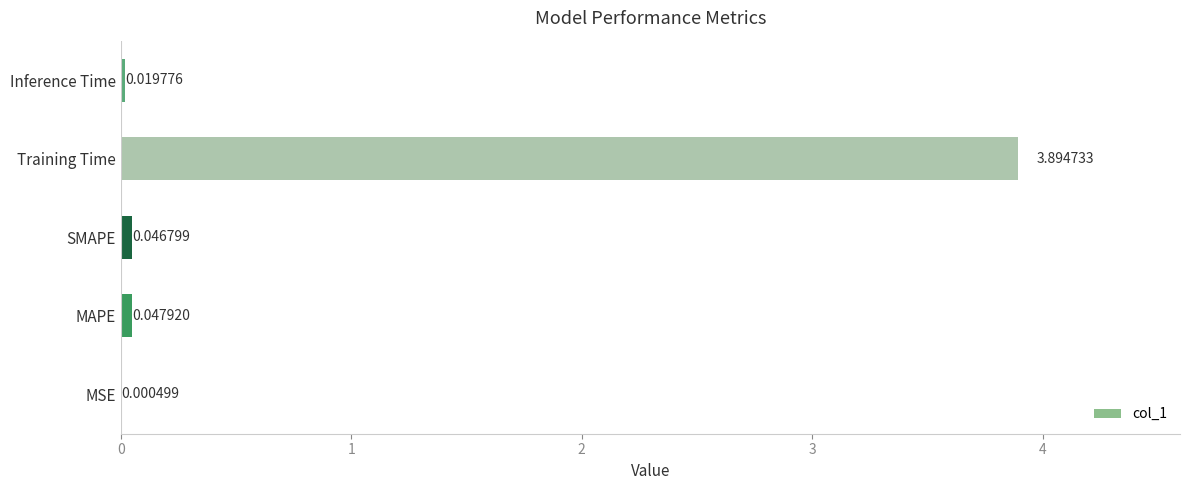

Are the bars horizontal?

Yes